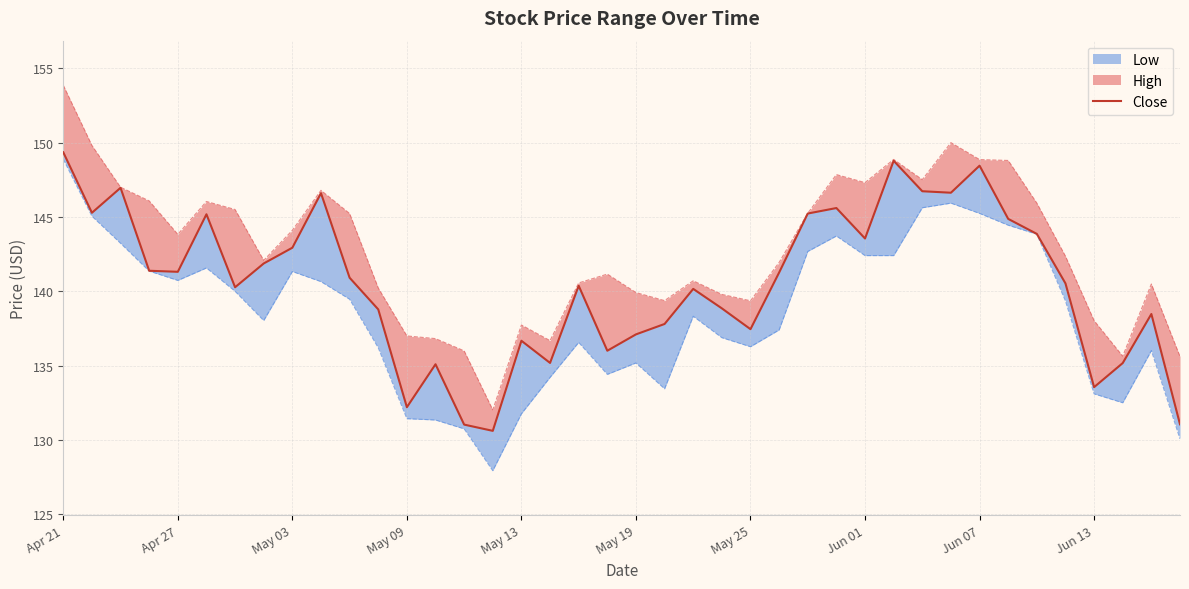

What is the difference between the maximum and minimum values?

18.7